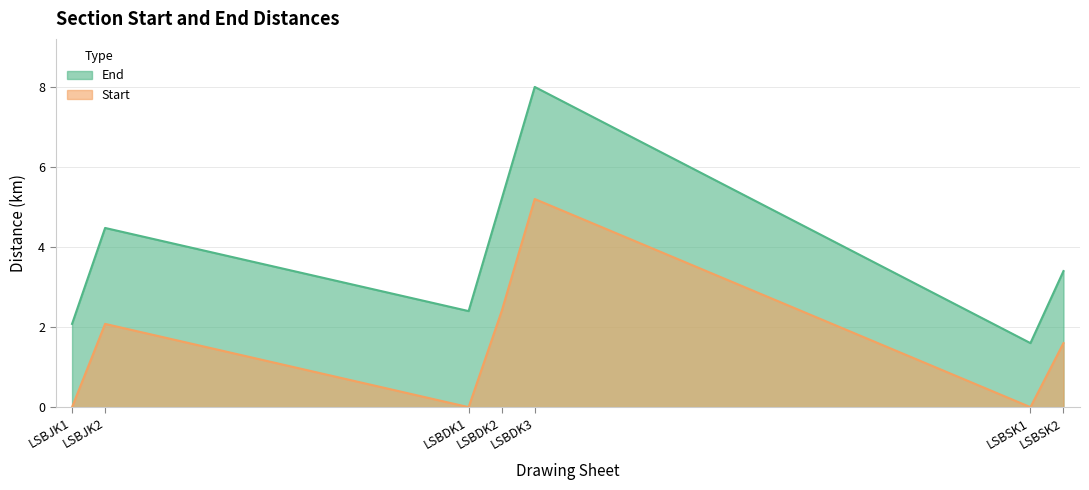

What is the difference between the highest and lowest values at LSBDK3?

2.8